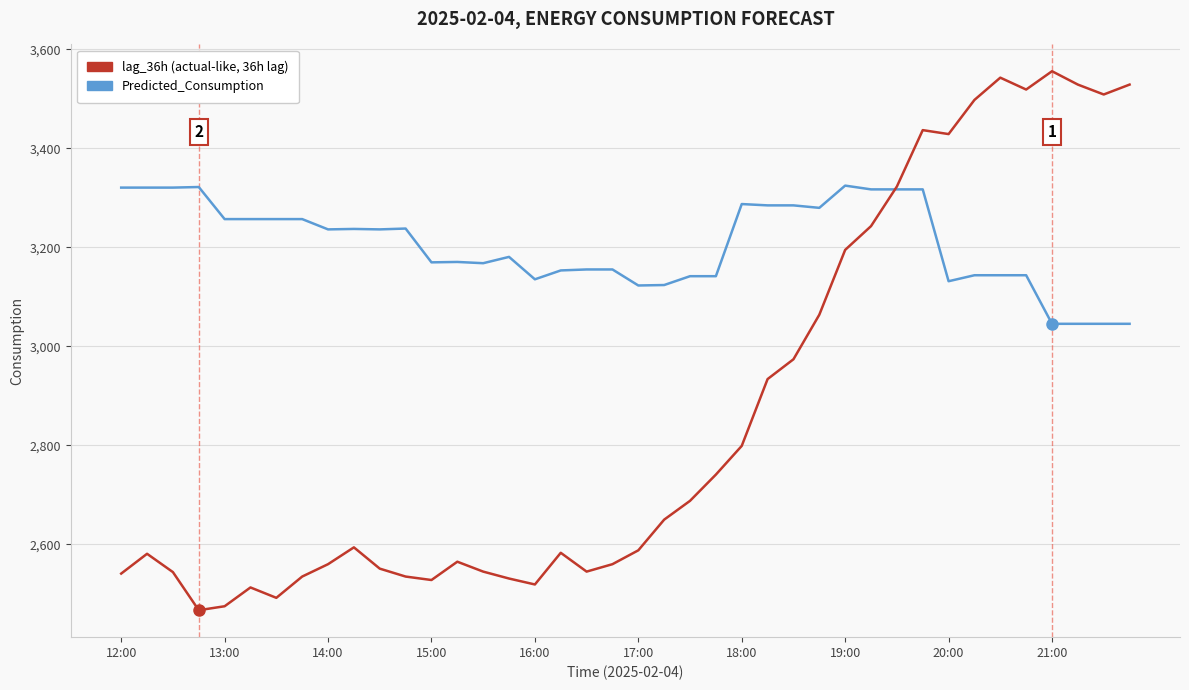

What is the greatest value displayed?

3556.0